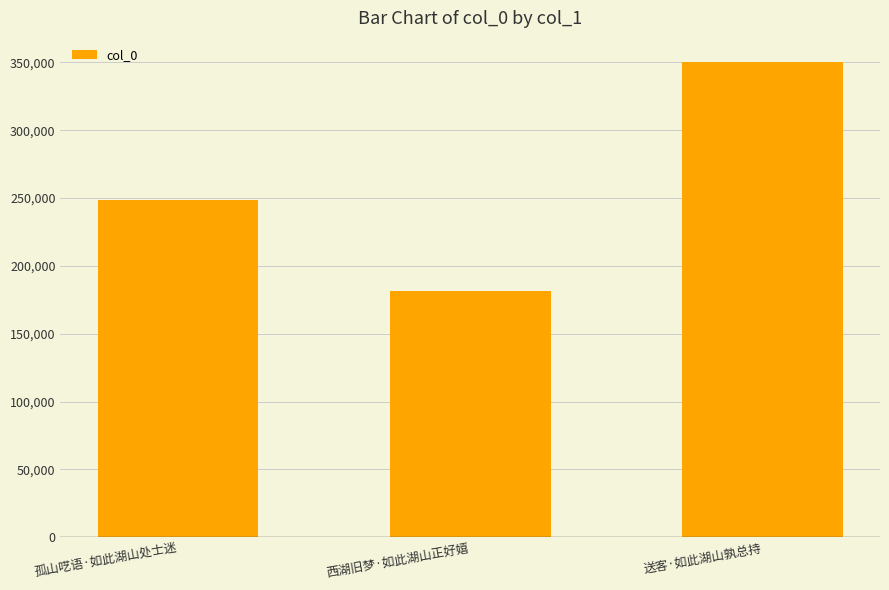

What is the average value?

260260